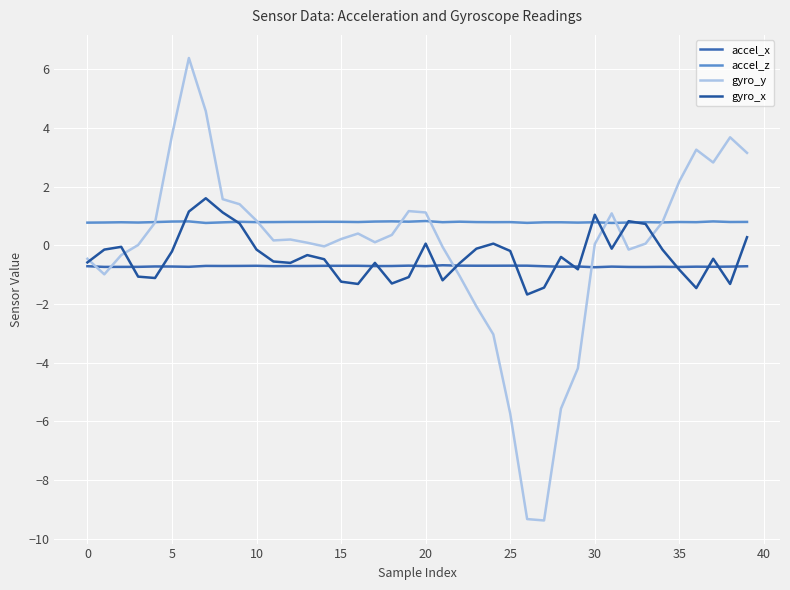

True or false: accel_x has more than 2 interior local peaks.

True